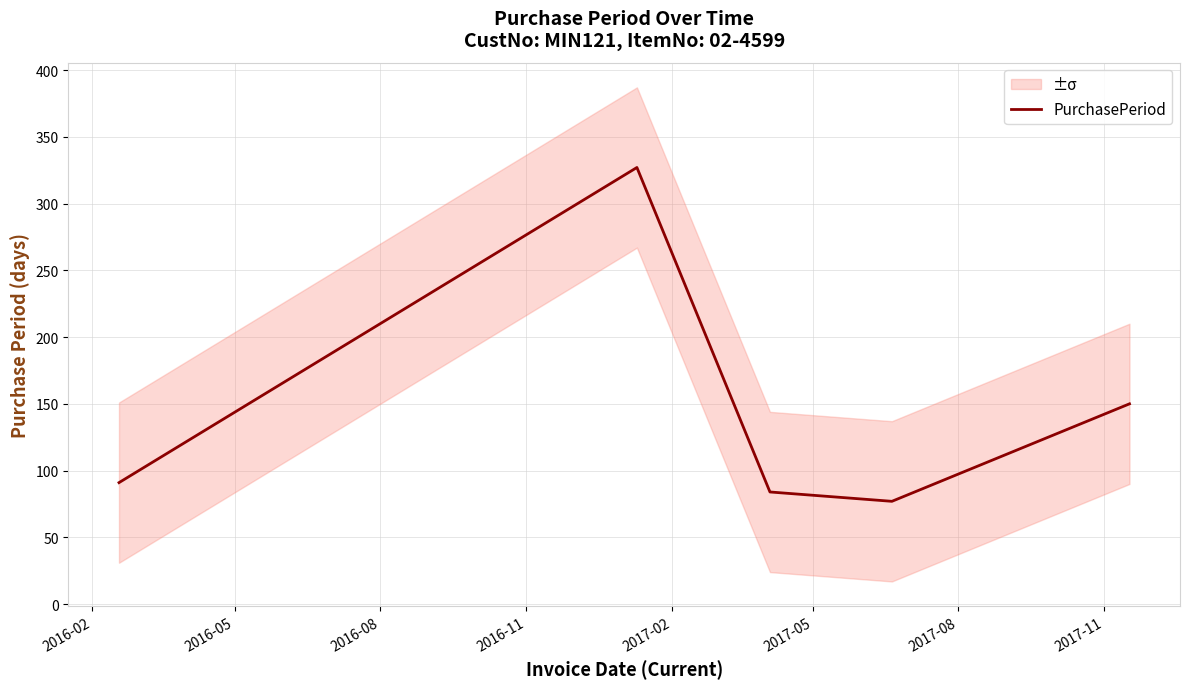

What is the highest value of the PurchasePeriod series?

327